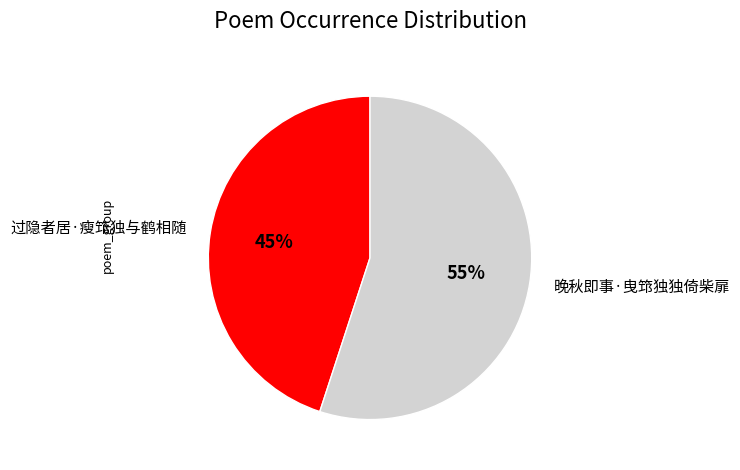

True or false: 晚秋即事·曳筇独独倚柴扉 accounts for 62% of the total.

False